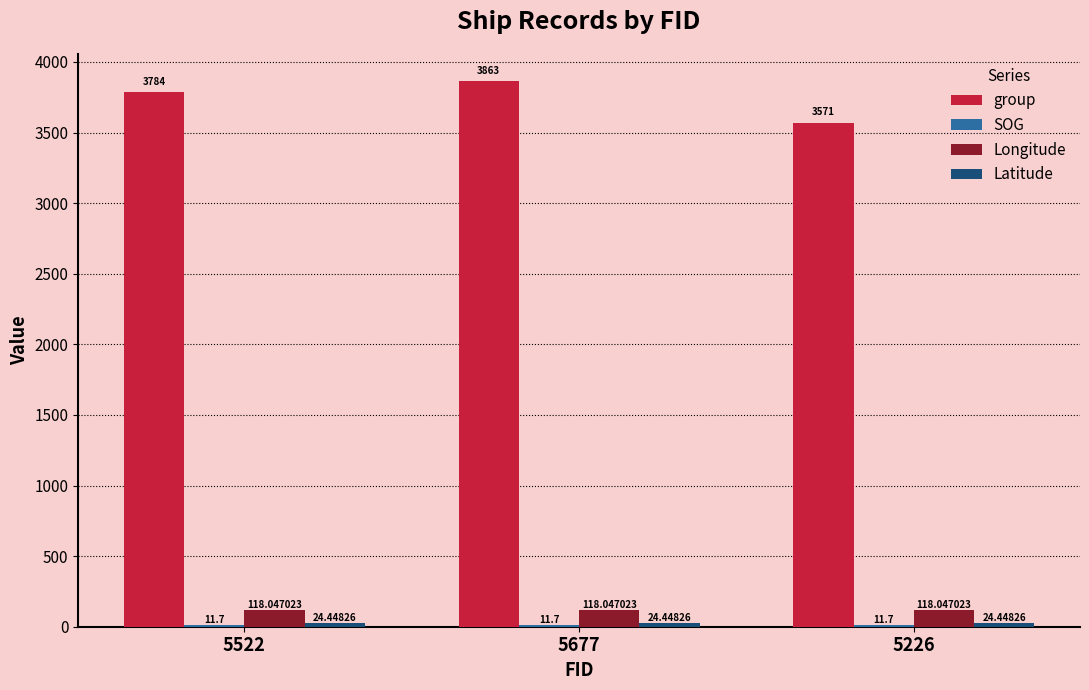

Which series changed the most between 5677 and 5226?

group